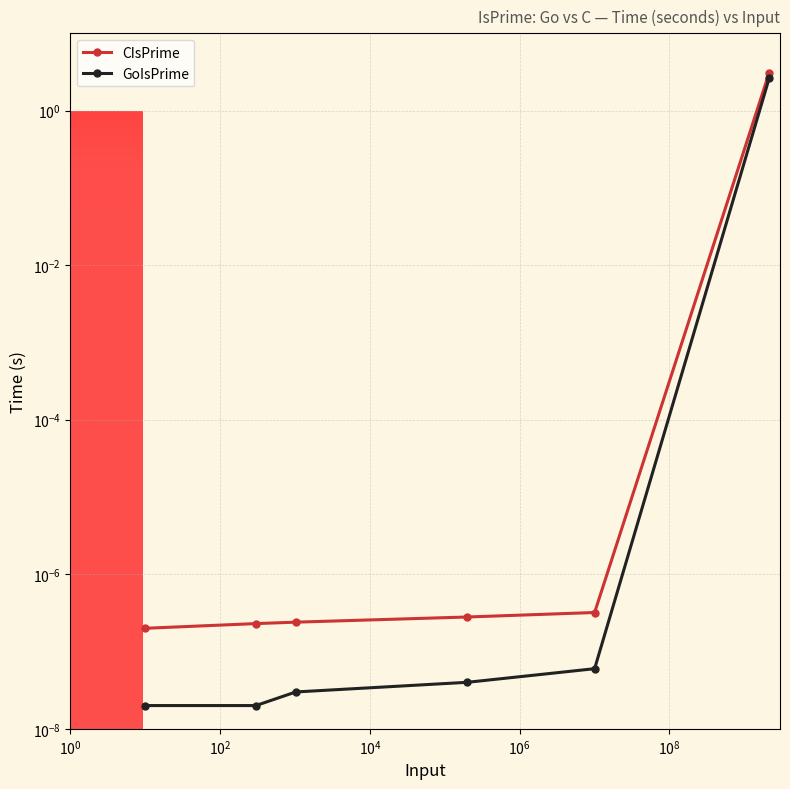

The CIsPrime series shows 0.0 at $\mathdefault{10^{0}}$. True or false?

True